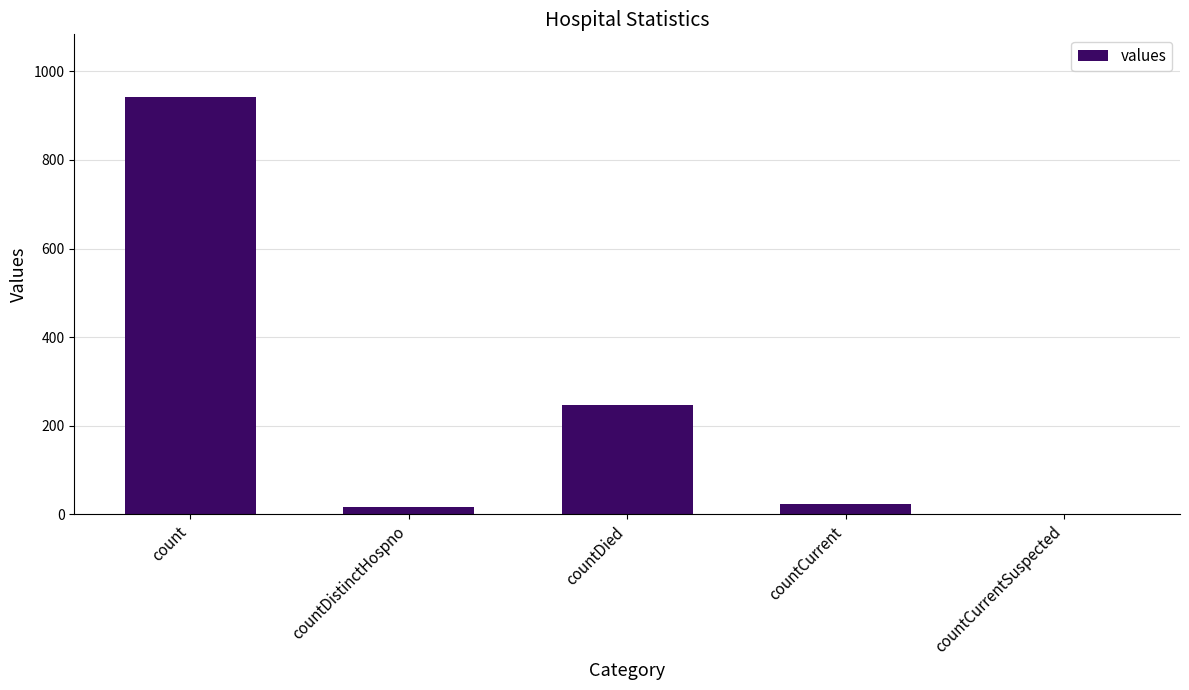

What is the approximate value at countDied, to the nearest 50?

250